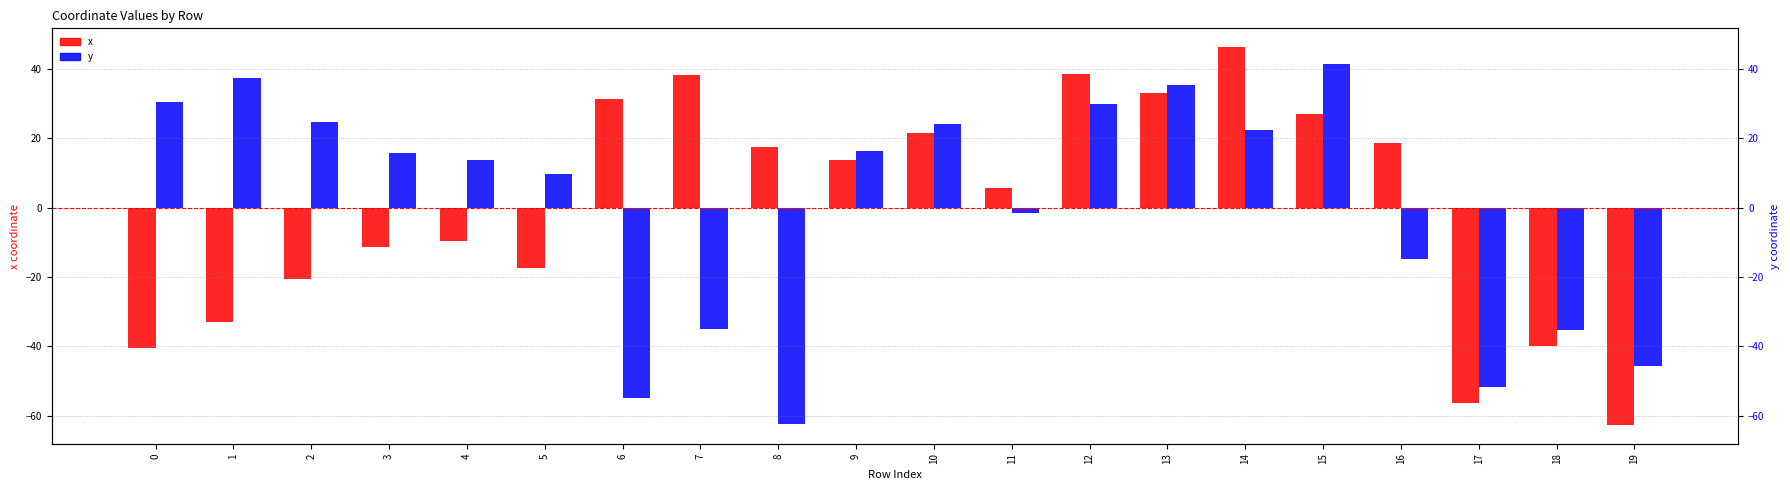

Which category has the highest value in the y series?

15